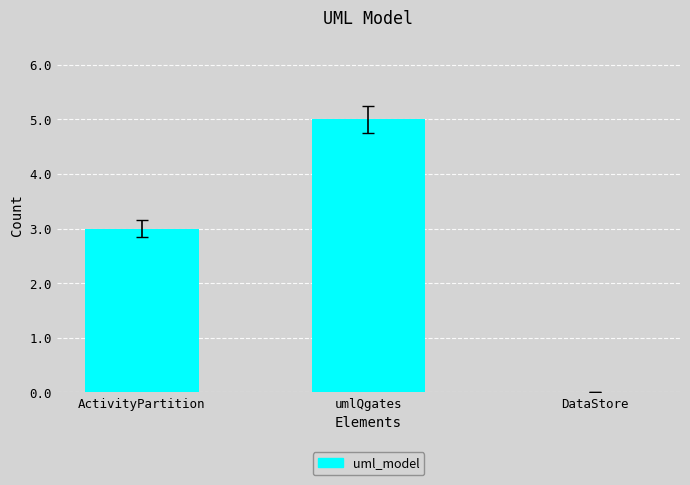

Is it true that the value at DataStore is 0?

True